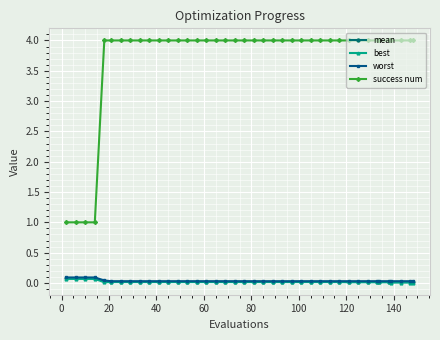

Which series has the widest spread of values?

success num